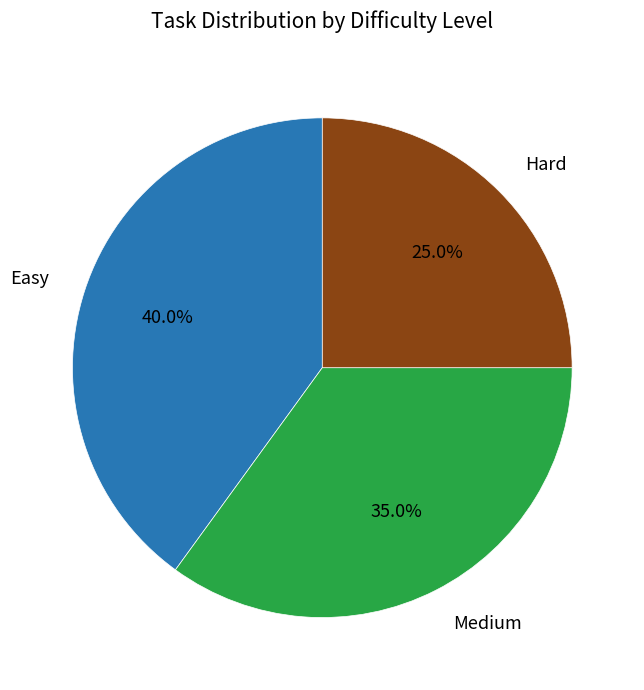

Does any single category account for the majority?

No